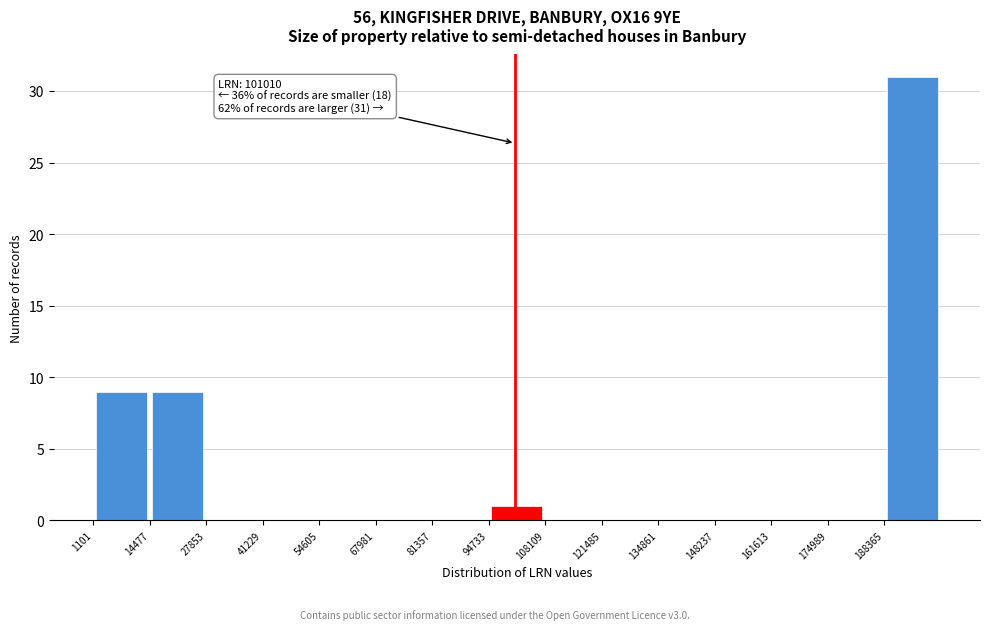

Which range on the x-axis has the tallest bar?

188000 to 202000